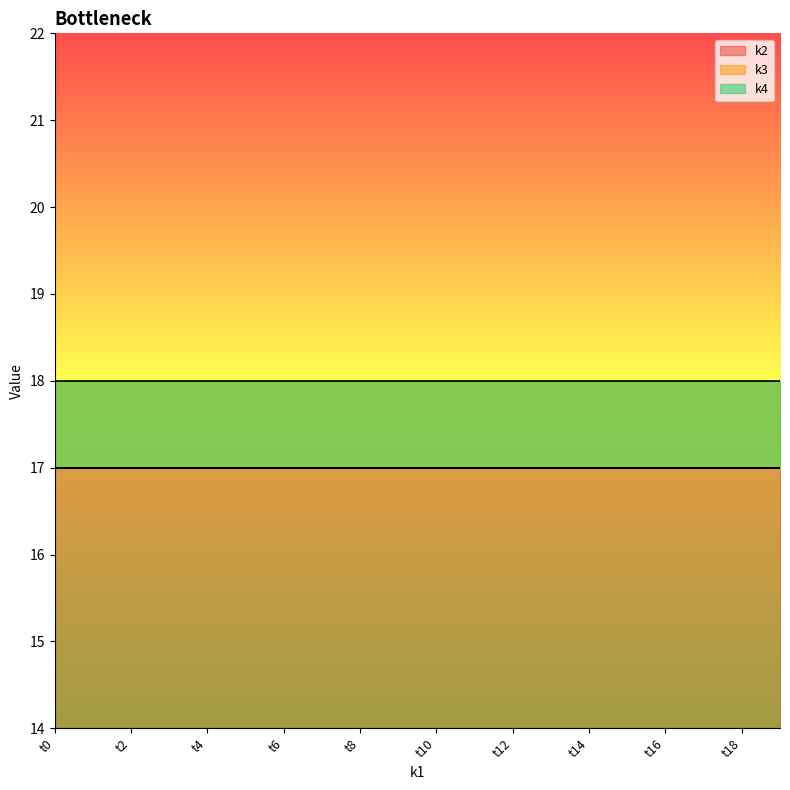

At t19, list the series in order from largest to smallest.

k3, k2, k4